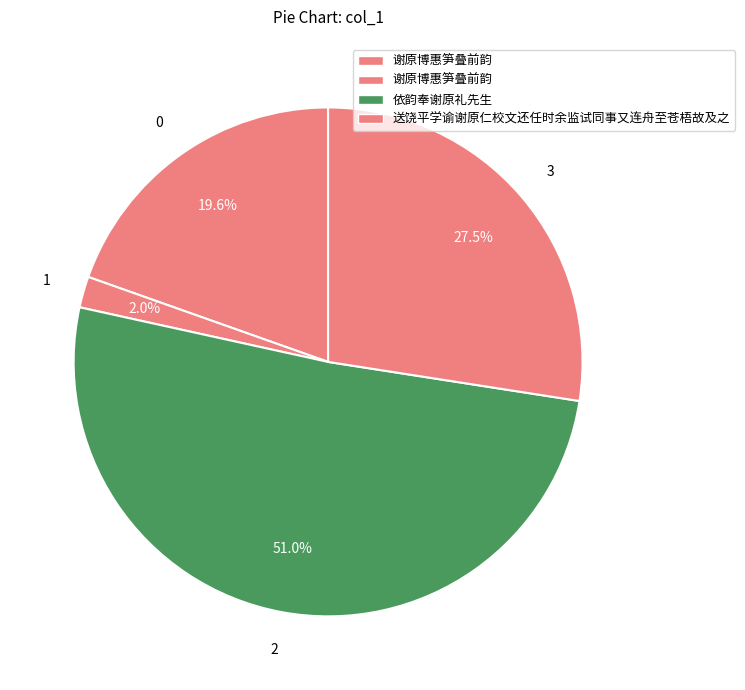

Which slice is the largest?

依韵奉谢原礼先生